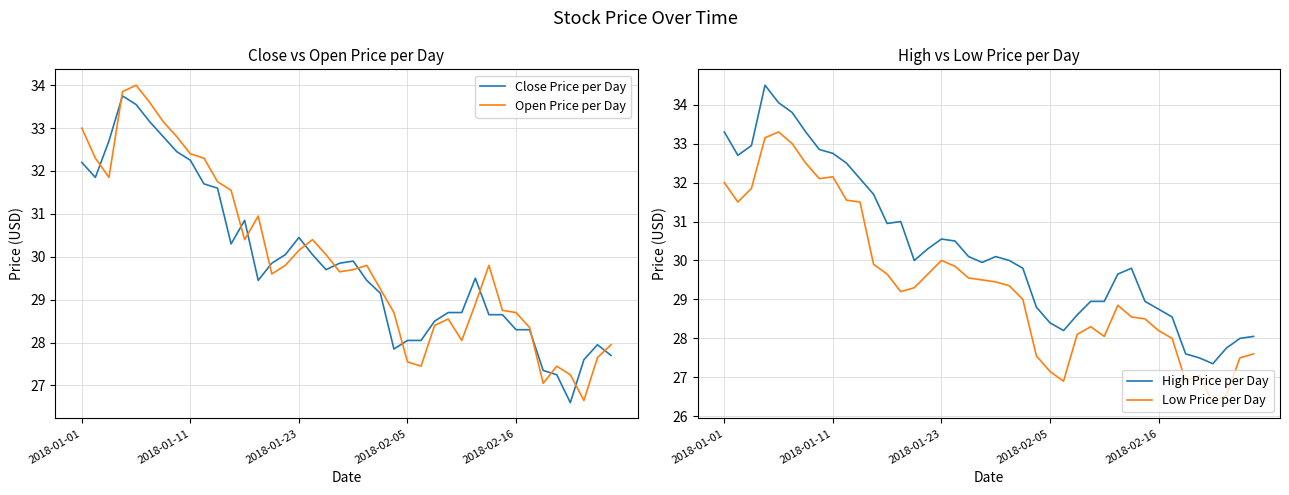

What is the average value of the Close Price per Day series?

29.9